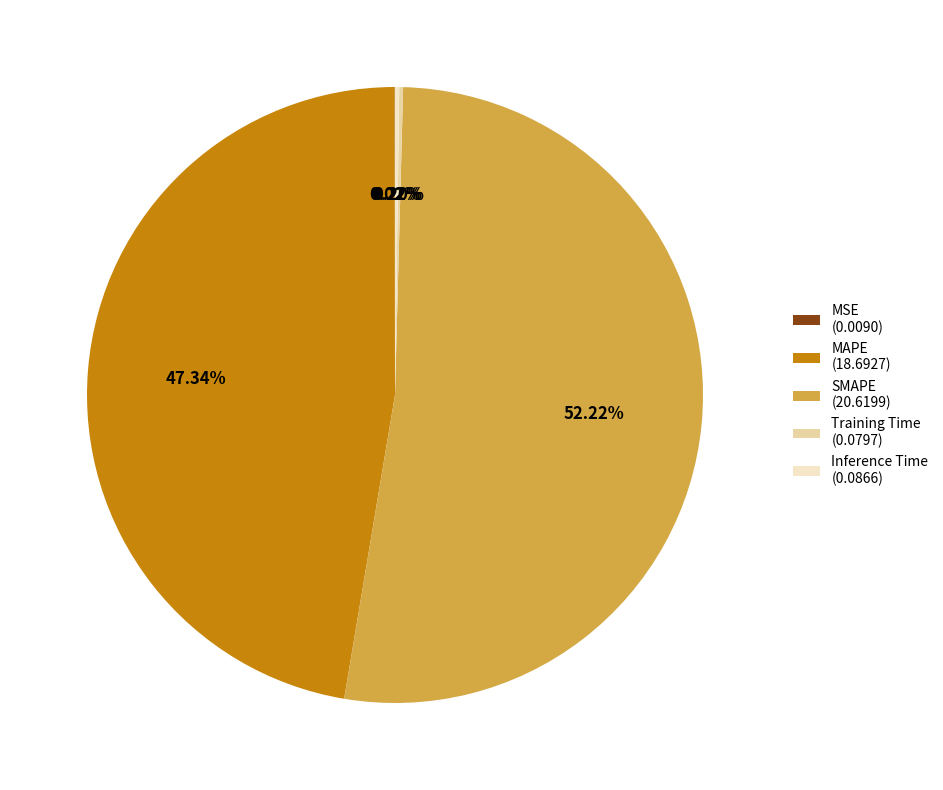

Does any single category account for the majority?

Yes